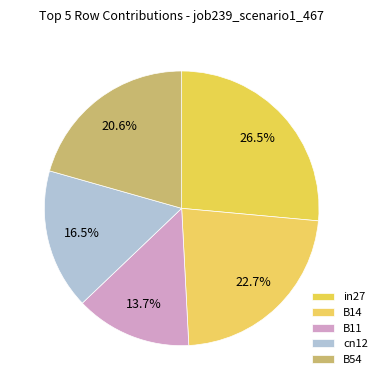

How many segments does this pie chart have?

5